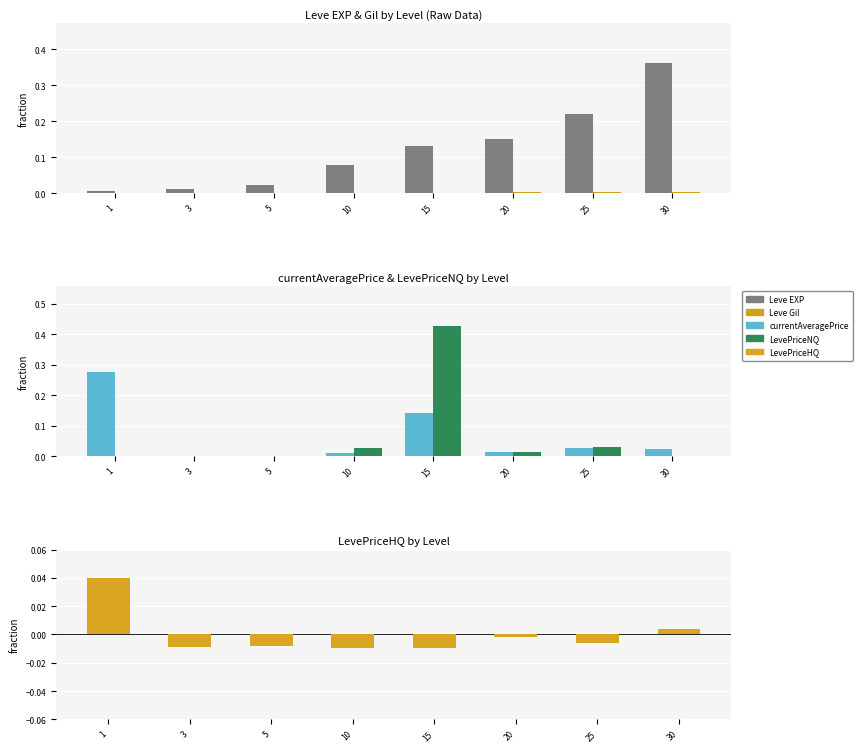

Which label corresponds to the smallest value in the chart?

10